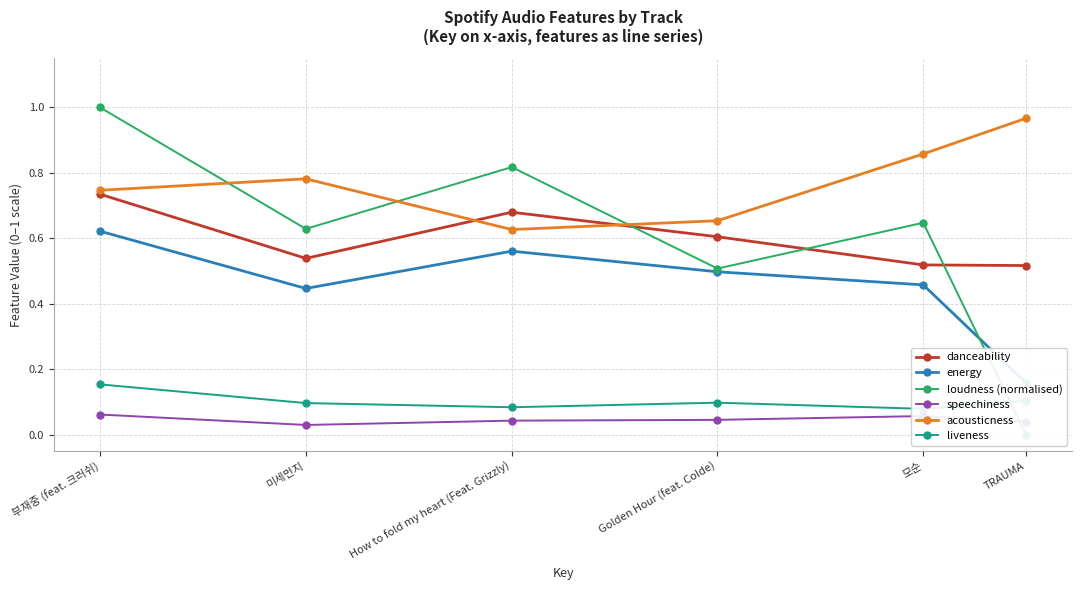

What is the sum of all acousticness values?

4.6